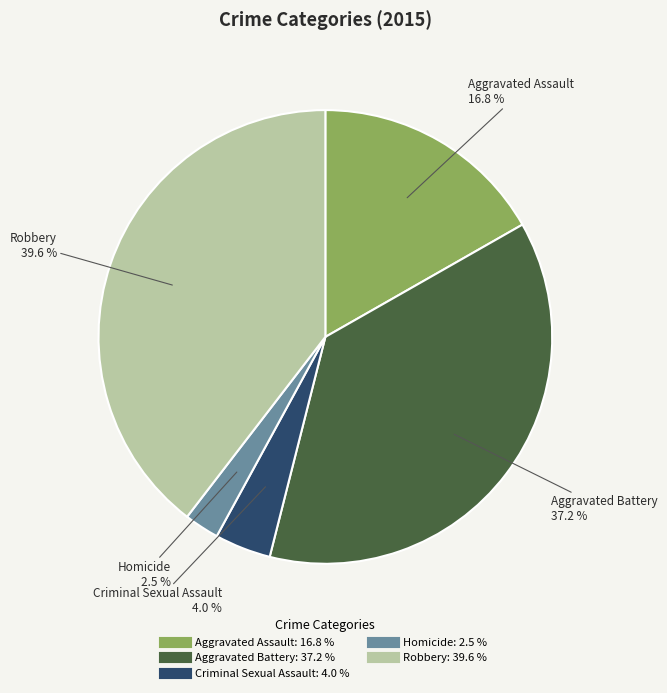

How many segments does this pie chart have?

5